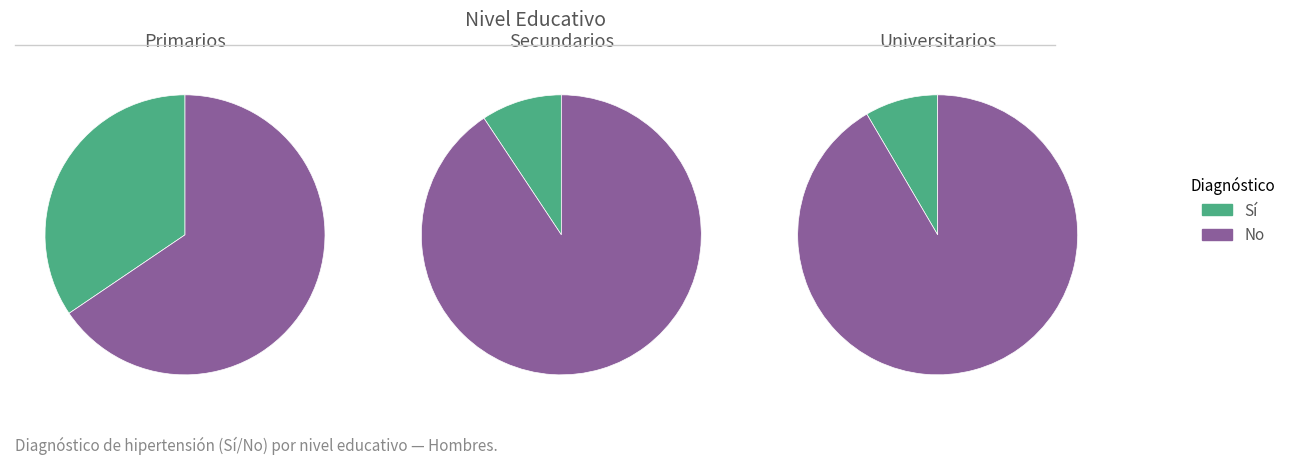

Combined, what portion of the pie is Secundarios and Primarios?

92.9%